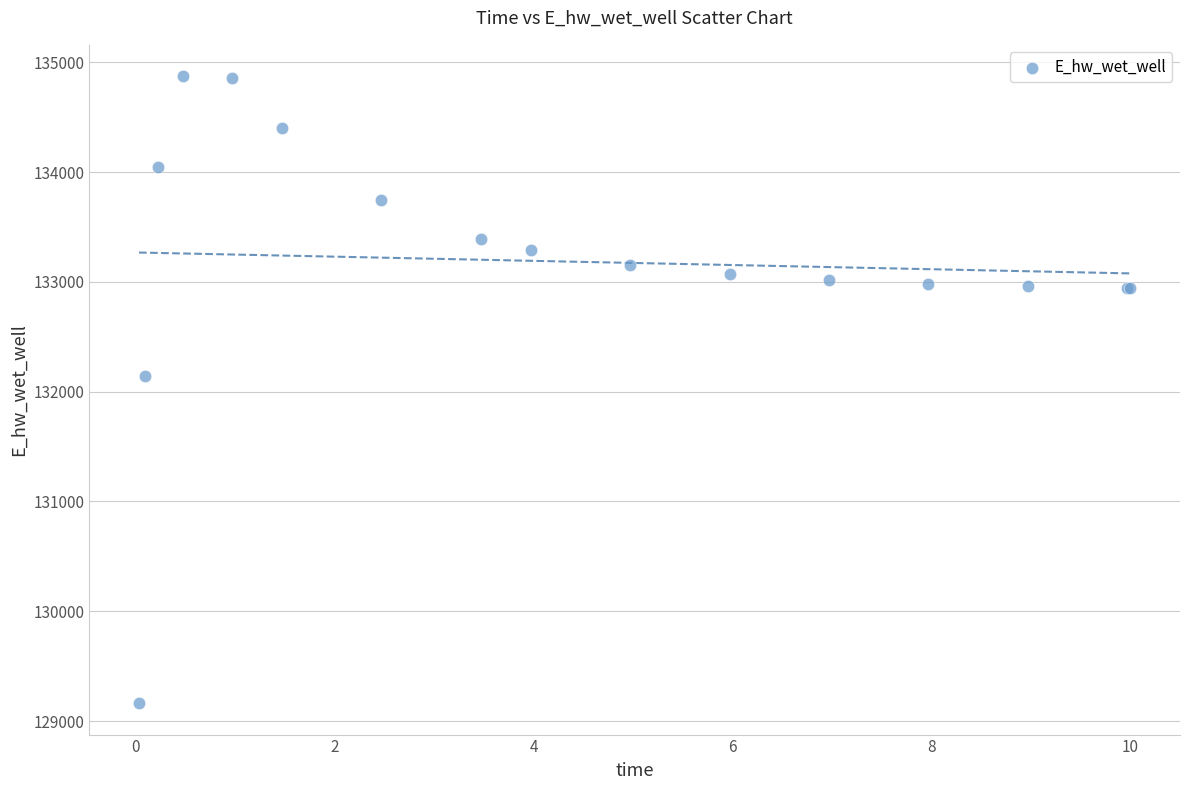

What Y value in the scatter plot is closest to 132017?

132142.7